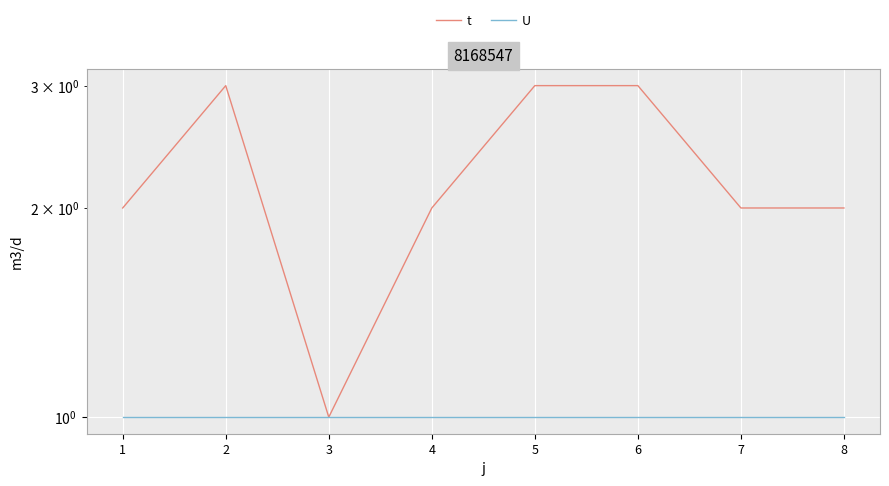

How many data points does each series have?

8